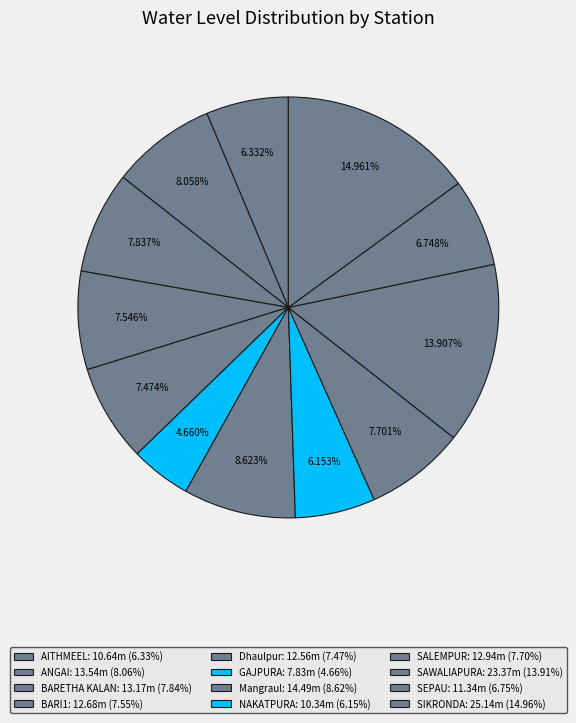

Is there any slice that represents more than half of the pie?

No